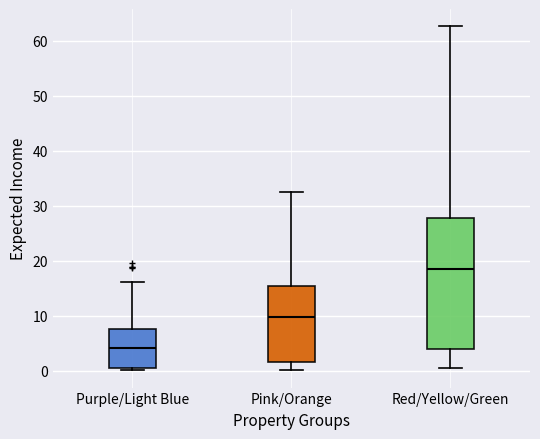

Reading left to right, read every box against the y-axis: the position of its median line, the range the box covers, and the ends of its whiskers. The values are not printed on the chart, so give them approximately, as read against the axis.

Purple/Light Blue: median 4, box 1 to 8, whiskers 0 to 16
Pink/Orange: median 10, box 1 to 15, whiskers 0 to 32
Red/Yellow/Green: median 19, box 4 to 28, whiskers 0 to 63